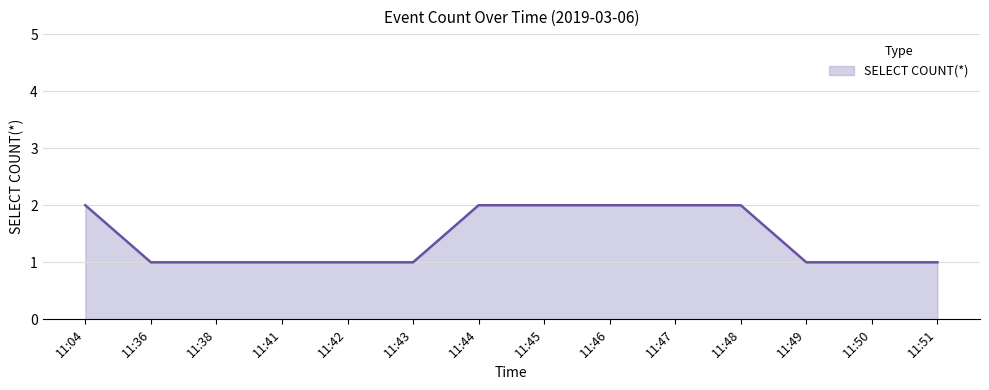

The chart shows a value of 1 at 11:46. True or false?

False